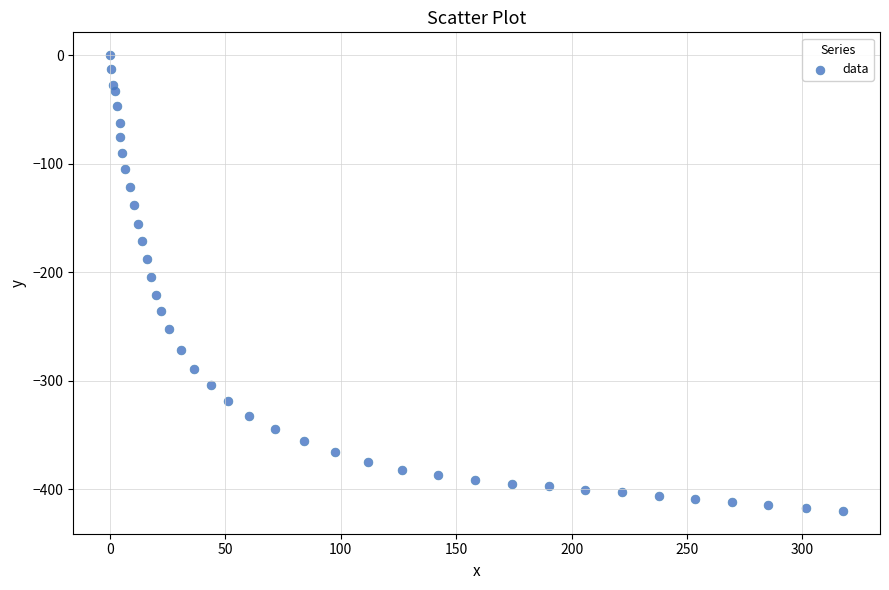

What Y value in the scatter plot is closest to -210?

-204.5